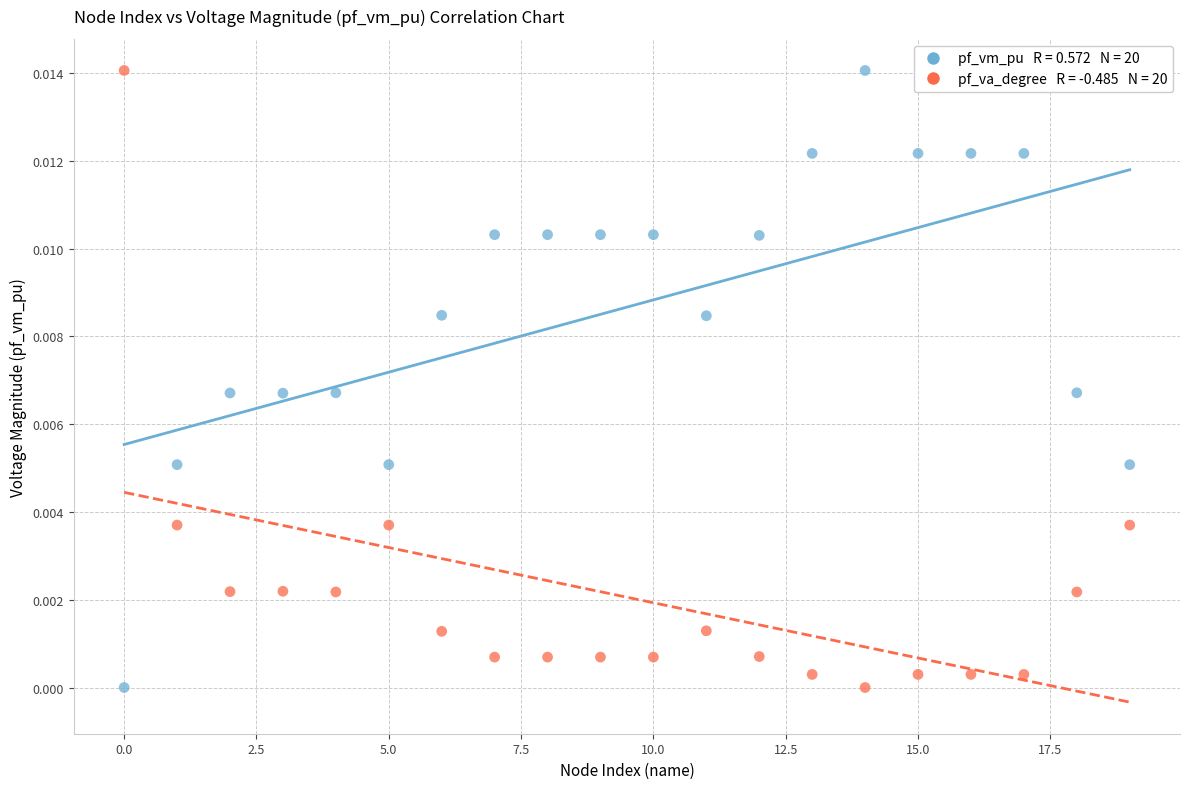

Across all data points, what is the range of X values (max minus min)?

19.0